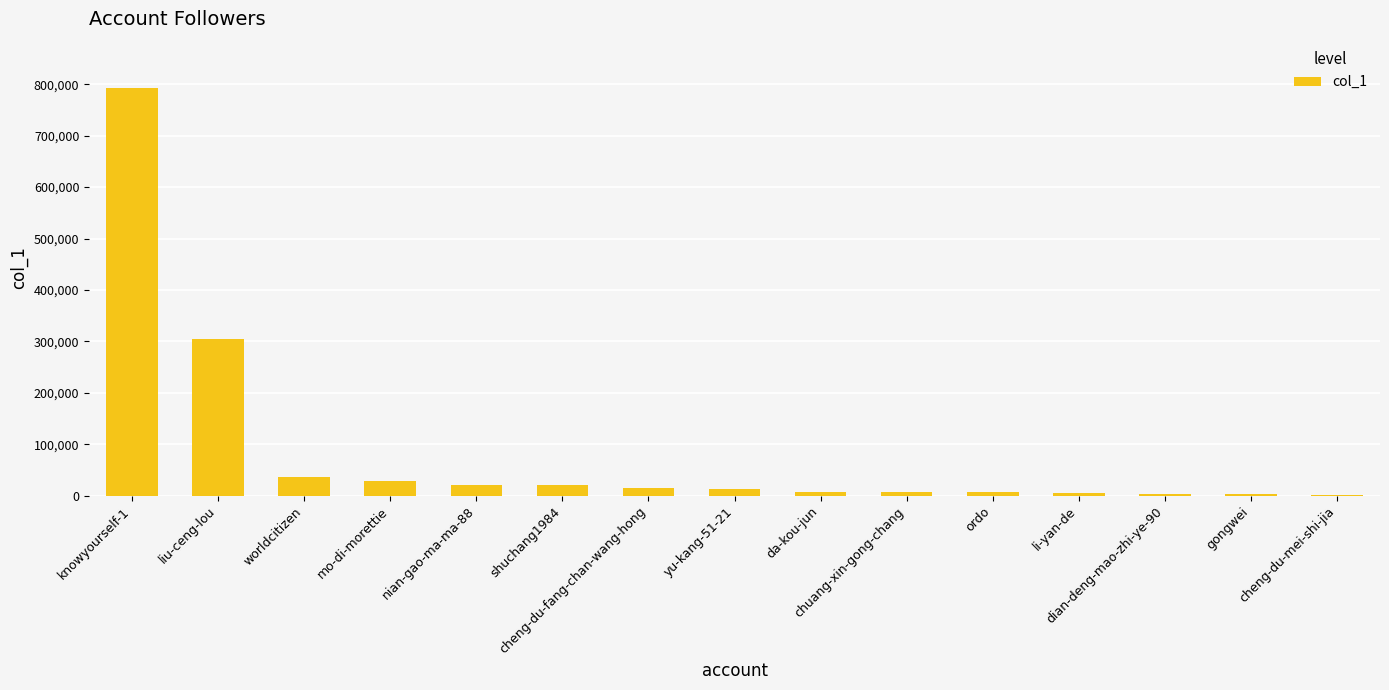

What is the sum of all values?

1258205